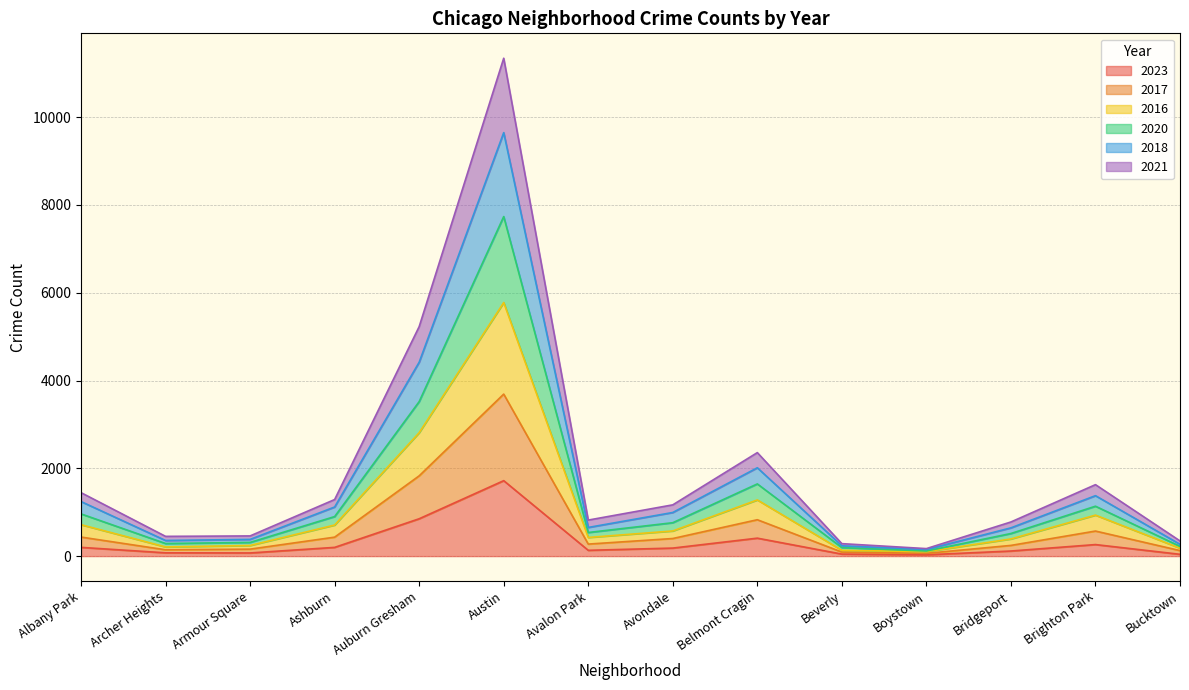

At which category is the sum across all series the highest?

Austin